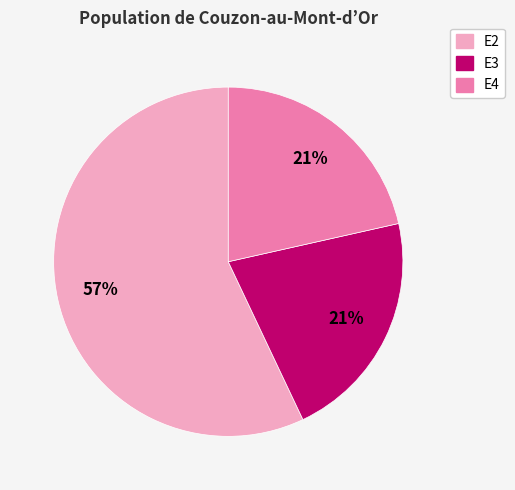

How many slices are in this pie chart?

3